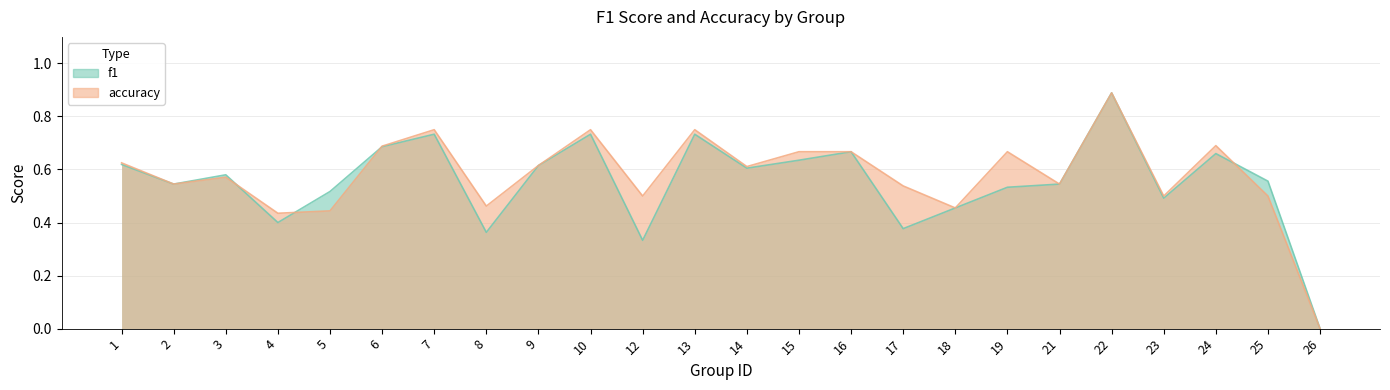

Does the chart have visible grid lines?

Yes